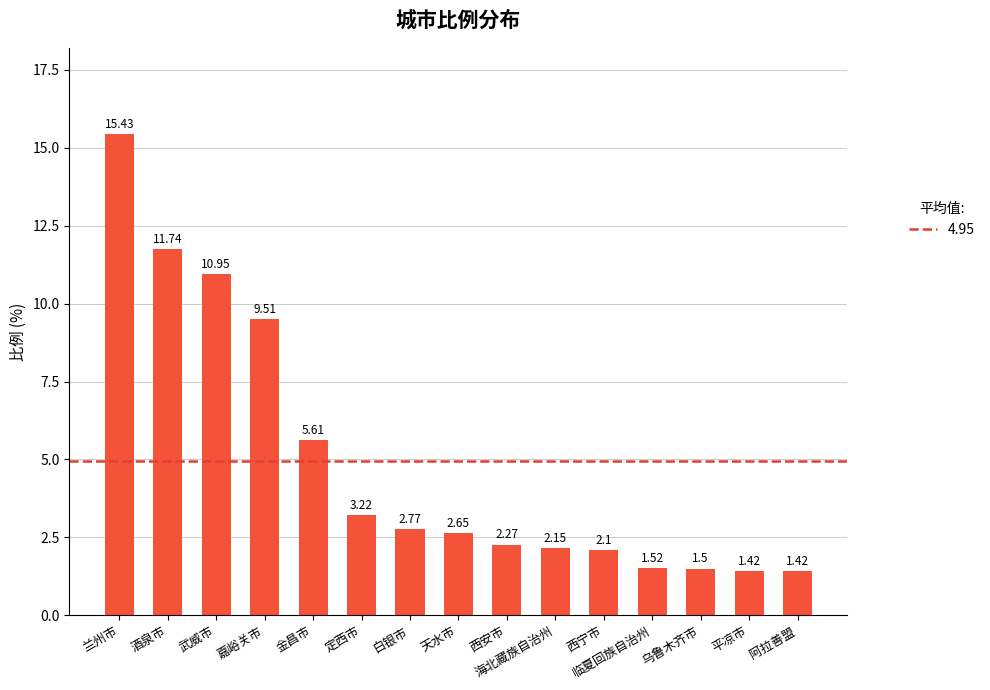

Approximately how many times larger is the value at 金昌市 compared to 酒泉市?

0.5